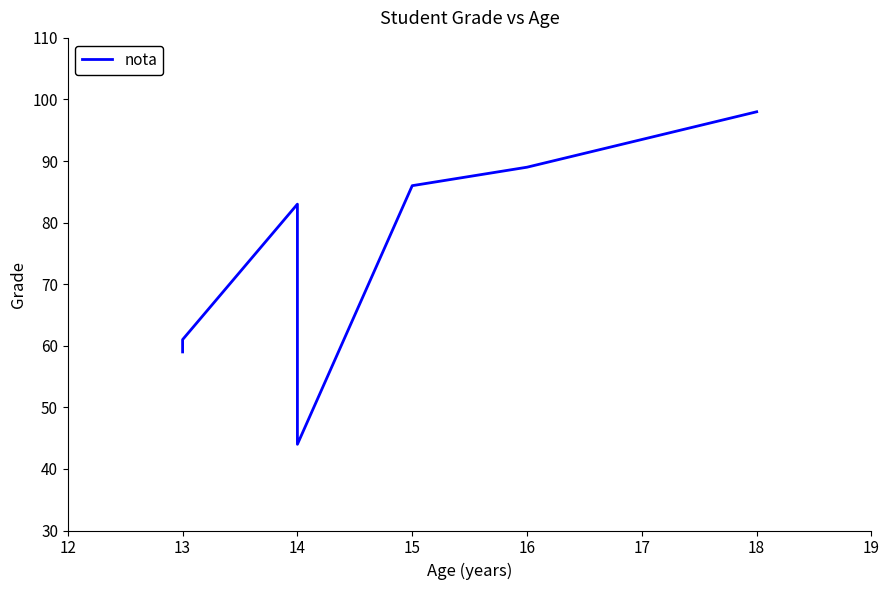

At which category does the chart reach its peak across all series?

18